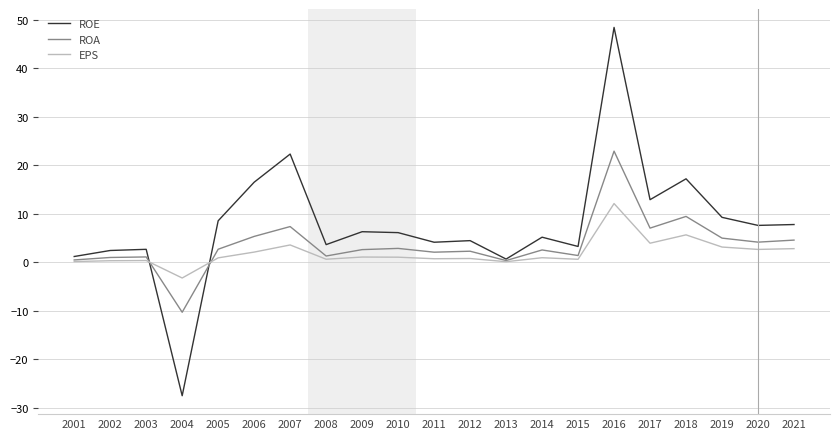

The ROE series shows 6.1 at 2010. True or false?

True